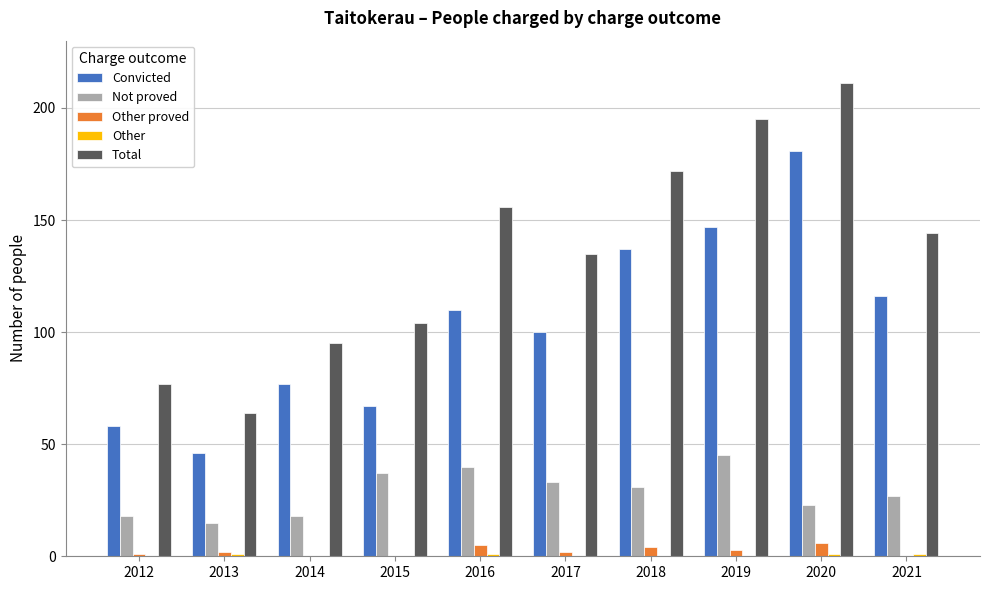

Which series has the largest total across all categories?

Total